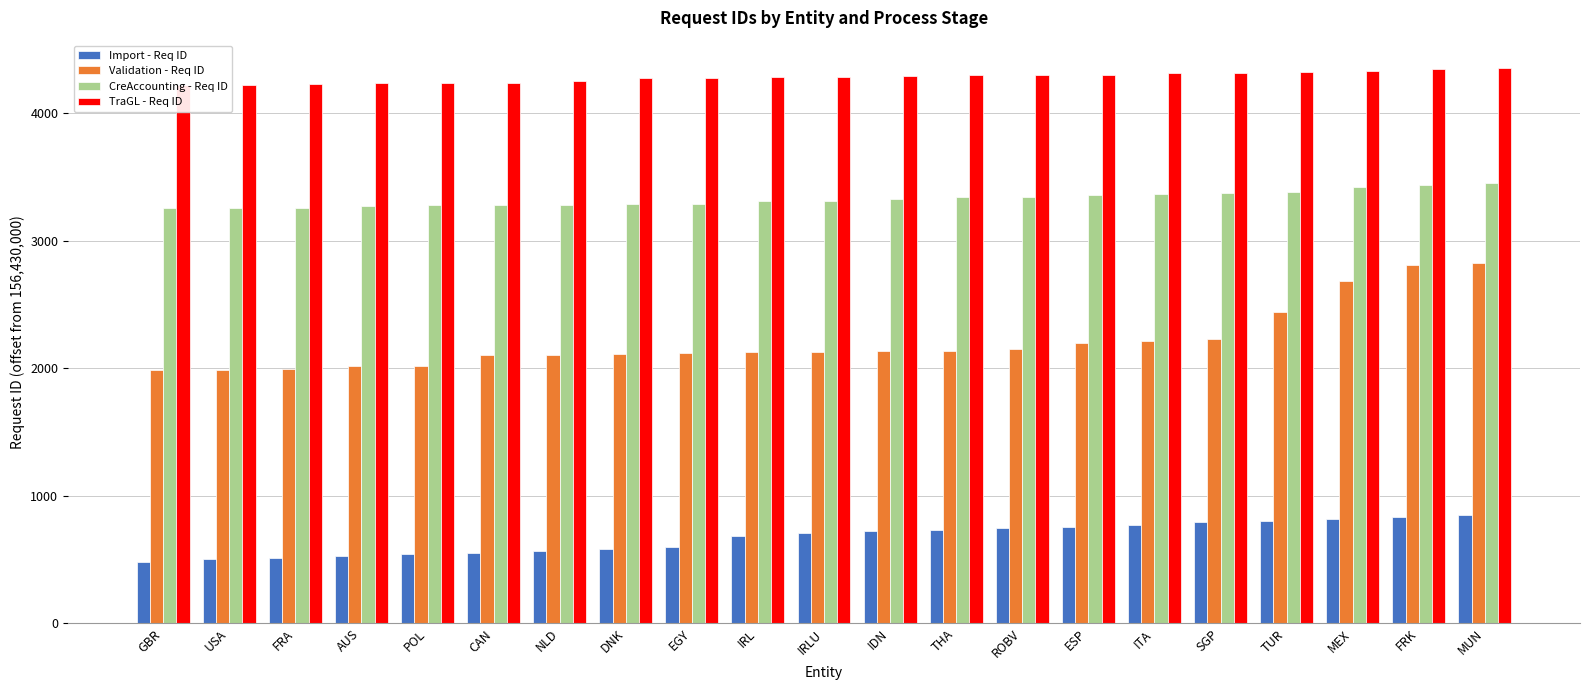

How many series are shown in this chart?

4